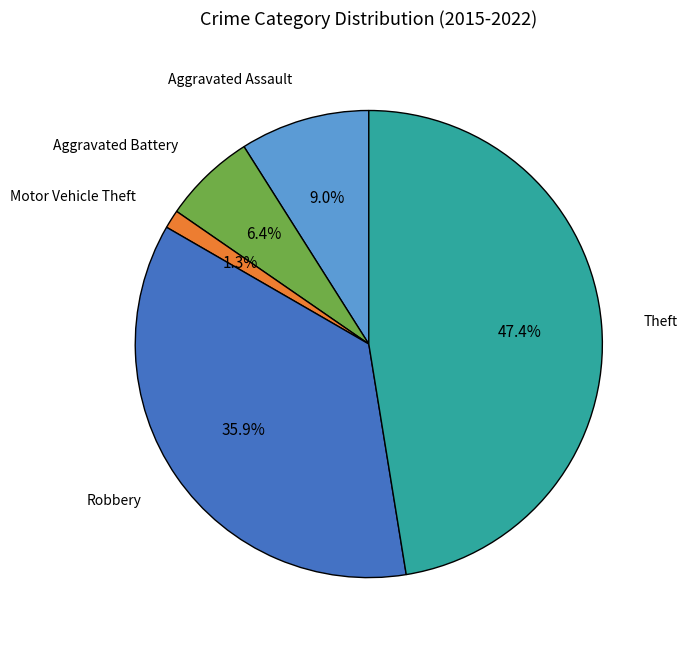

To the nearest percent, what portion does Robbery represent?

36%